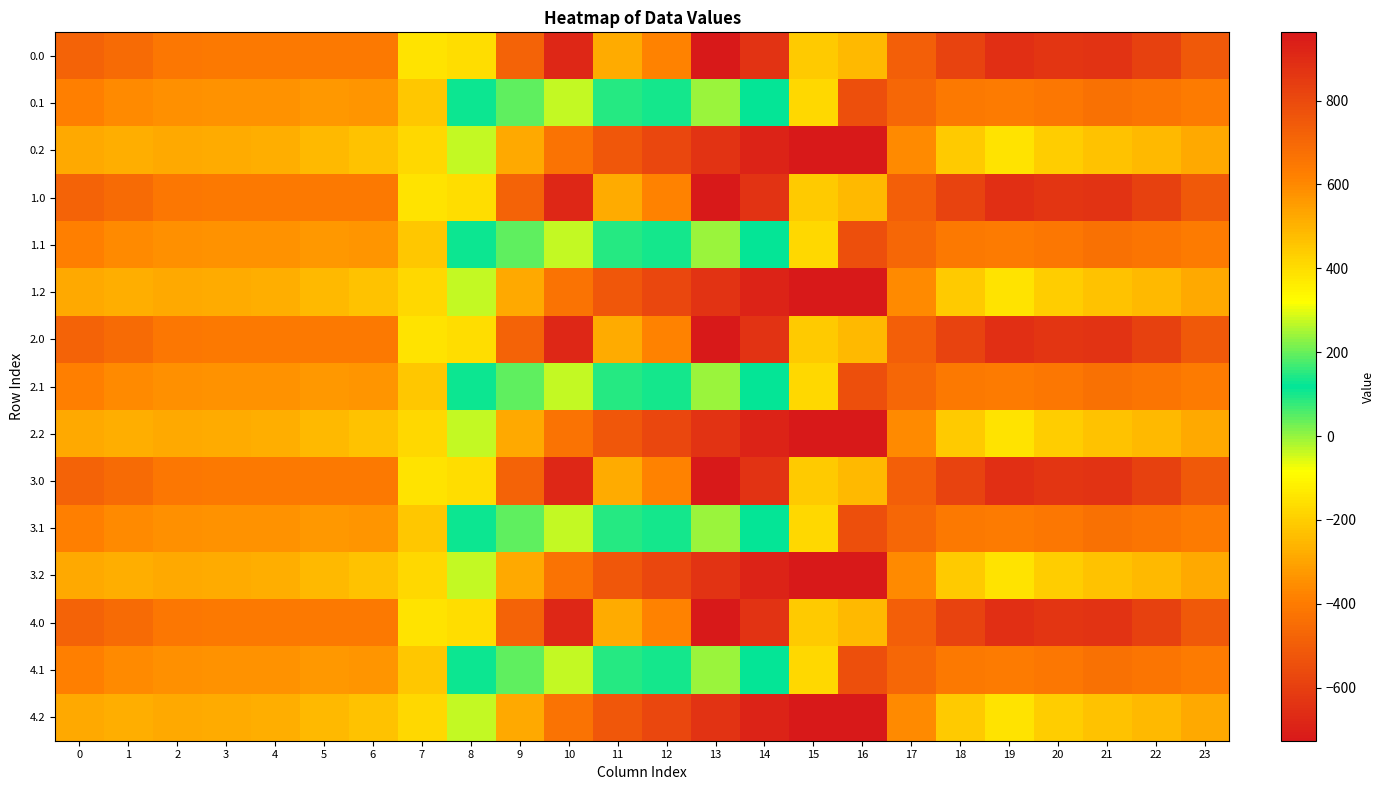

Rank the series at 15 from highest to lowest value.

0.0, 1.0, 2.0, 3.0, 4.0, 0.1, 1.1, 2.1, 3.1, 4.1, 0.2, 1.2, 2.2, 3.2, 4.2